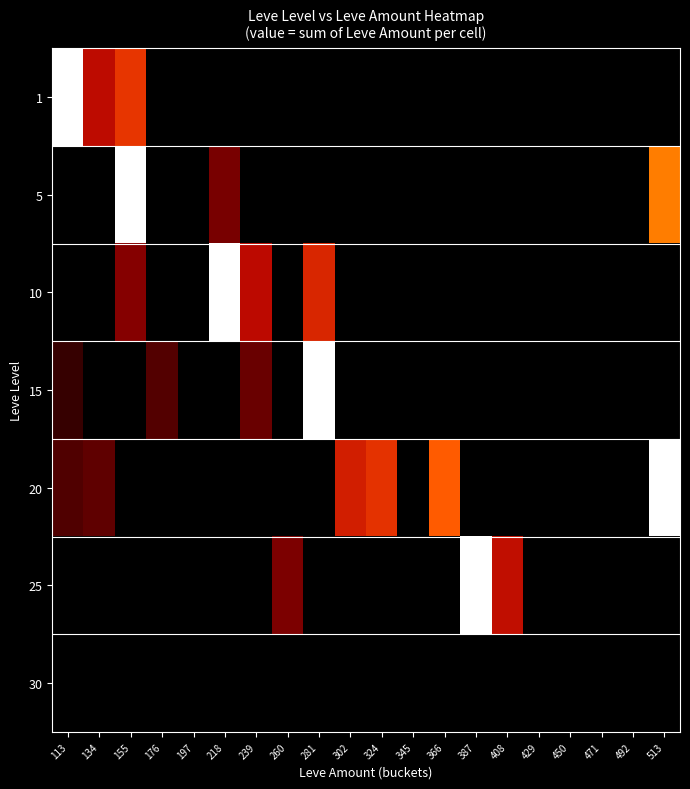

Reading left to right, extract all data points from this chart.

1: 113=1.0	134=0.5	155=0.6	176=0.0	197=0.0	218=0.0	239=0.0	260=0.0	281=0.0	302=0.0	324=0.0	345=0.0	366=0.0	387=0.0	408=0.0	429=0.0	450=0.0	471=0.0	492=0.0	513=0.0
5: 113=0.0	134=0.0	155=1.0	176=0.0	197=0.0	218=0.3	239=0.0	260=0.0	281=0.0	302=0.0	324=0.0	345=0.0	366=0.0	387=0.0	408=0.0	429=0.0	450=0.0	471=0.0	492=0.0	513=0.8
10: 113=0.0	134=0.0	155=0.4	176=0.0	197=0.0	218=1.0	239=0.5	260=0.0	281=0.6	302=0.0	324=0.0	345=0.0	366=0.0	387=0.0	408=0.0	429=0.0	450=0.0	471=0.0	492=0.0	513=0.0
15: 113=0.1	134=0.0	155=0.0	176=0.2	197=0.0	218=0.0	239=0.3	260=0.0	281=1.0	302=0.0	324=0.0	345=0.0	366=0.0	387=0.0	408=0.0	429=0.0	450=0.0	471=0.0	492=0.0	513=0.0
20: 113=0.2	134=0.3	155=0.0	176=0.0	197=0.0	218=0.0	239=0.0	260=0.0	281=0.0	302=0.6	324=0.6	345=0.0	366=0.7	387=0.0	408=0.0	429=0.0	450=0.0	471=0.0	492=0.0	513=1.0
25: 113=0.0	134=0.0	155=0.0	176=0.0	197=0.0	218=0.0	239=0.0	260=0.3	281=0.0	302=0.0	324=0.0	345=0.0	366=0.0	387=1.0	408=0.5	429=0.0	450=0.0	471=0.0	492=0.0	513=0.0
30: 113=0.0	134=0.0	155=0.0	176=0.0	197=0.0	218=0.0	239=0.0	260=0.0	281=0.0	302=0.0	324=0.0	345=0.0	366=0.0	387=0.0	408=0.0	429=0.0	450=0.0	471=0.0	492=0.0	513=0.0